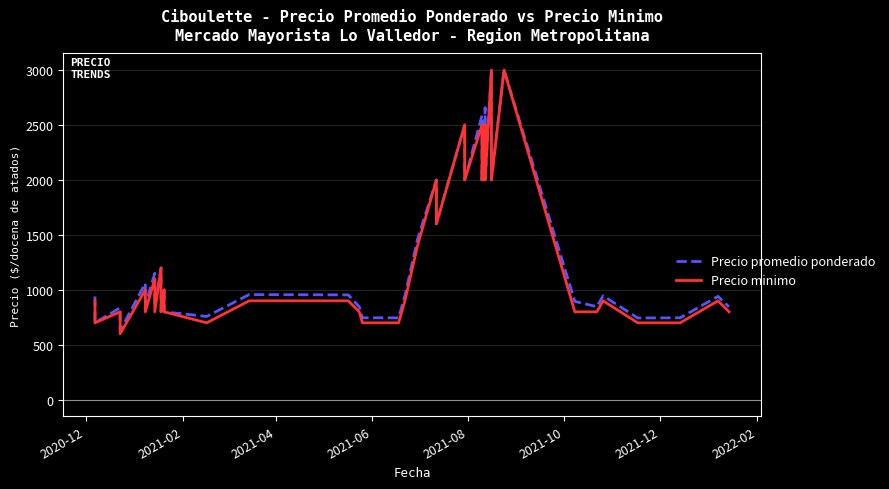

What are all the series names shown in the legend?

Precio promedio ponderado, Precio minimo